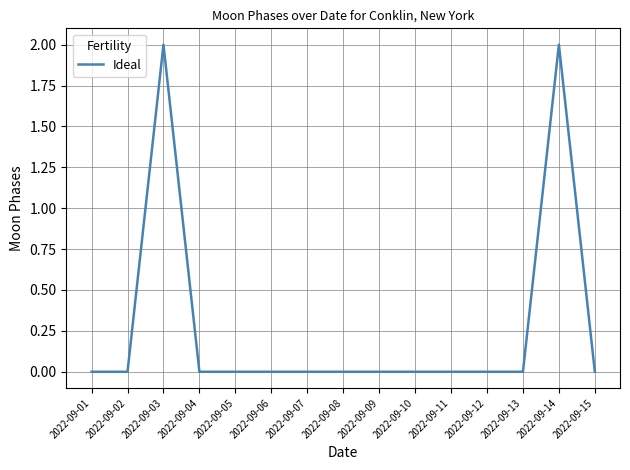

How many values are between 0 and 1?

13